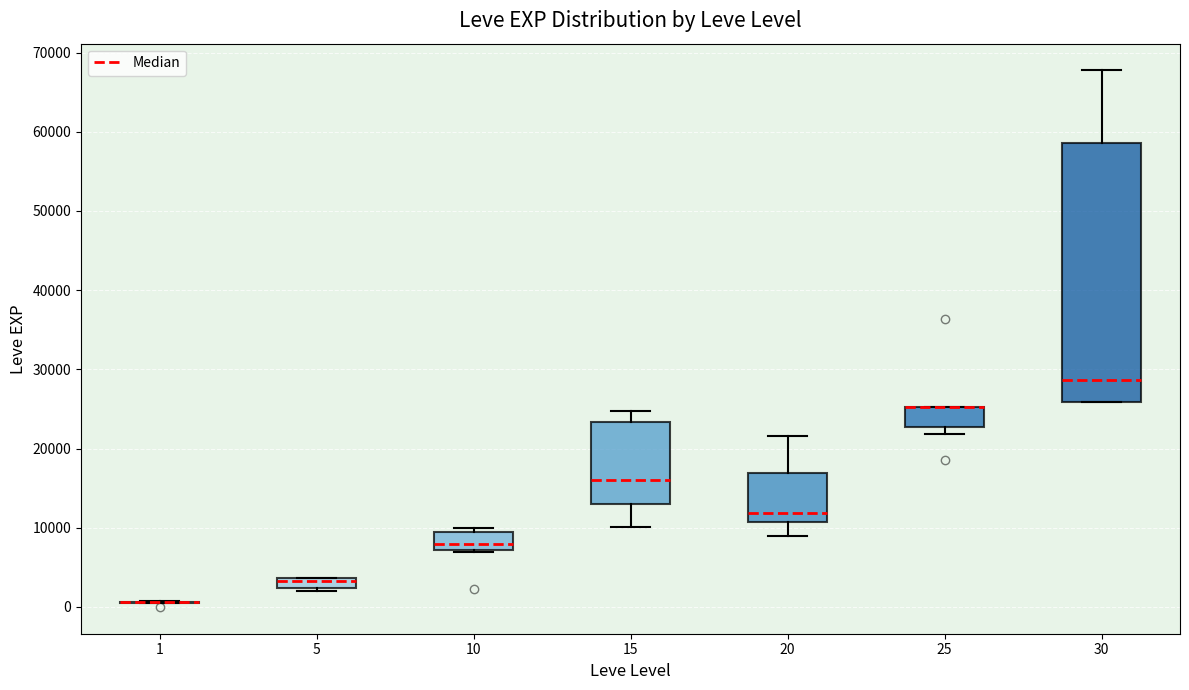

Where is the lower edge of the box at x = 20 on the y-axis? The values are not printed on the chart, so give them approximately, as read against the axis.

11000